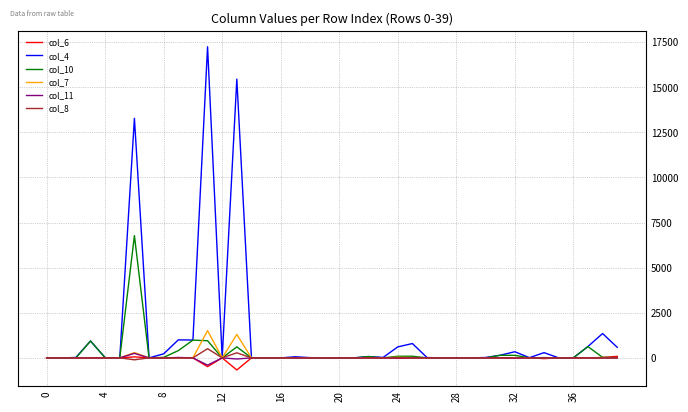

Which series has the largest total across all categories?

col_4